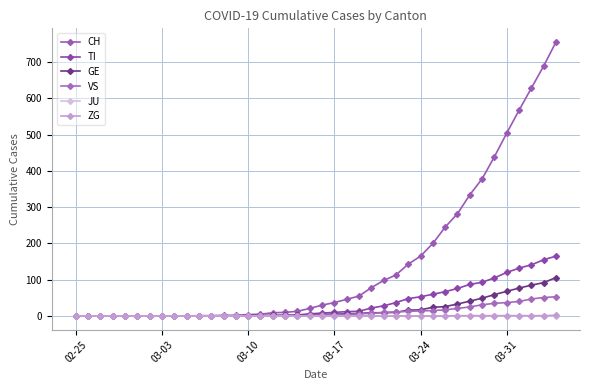

Does the chart display data point markers on the line(s)?

Yes